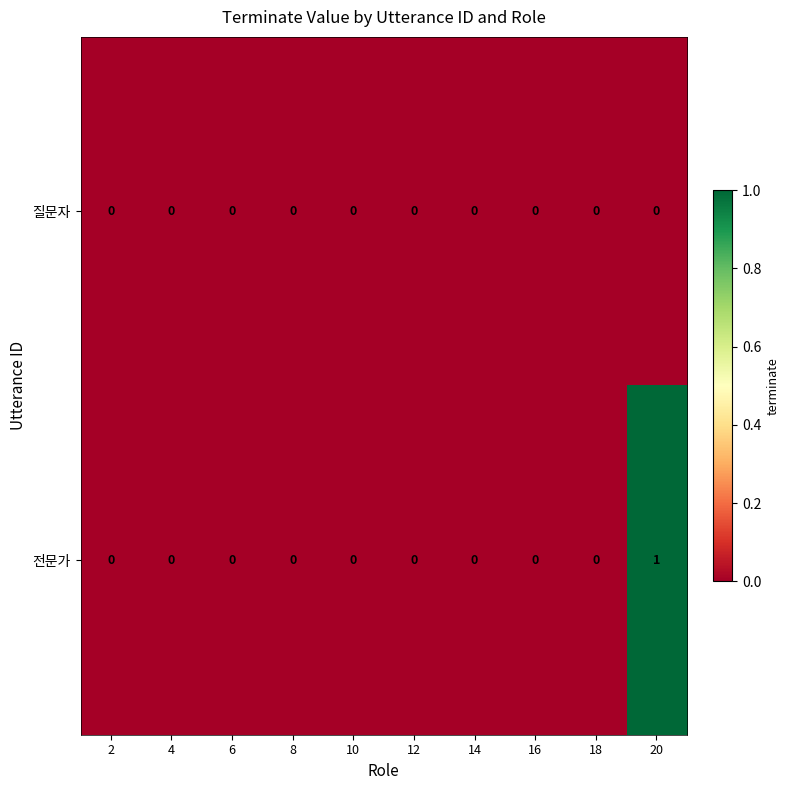

Count the number of categories in the chart.

10